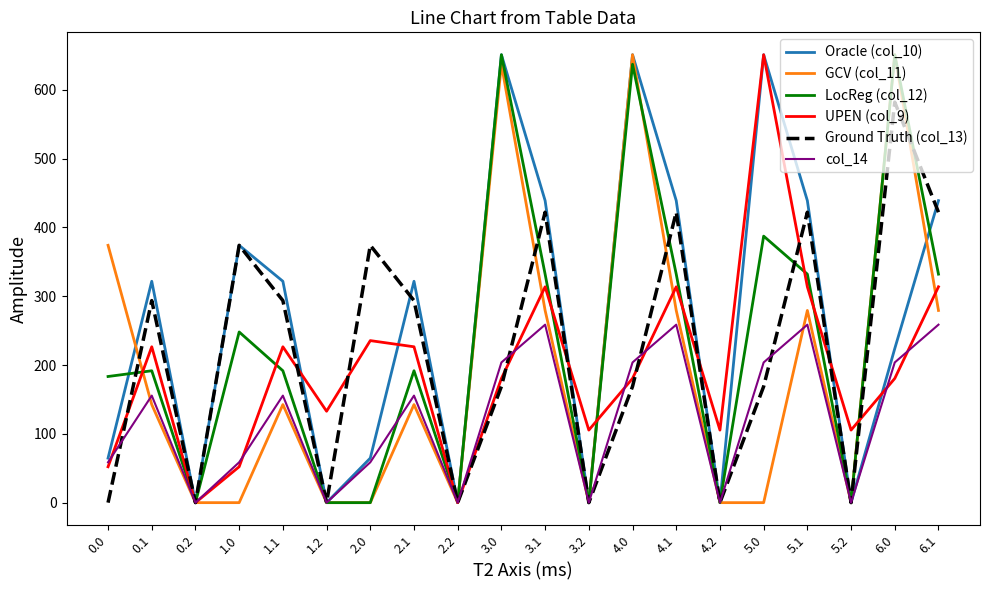

At which category does LocReg (col_12) reach its first local valley?

0.2